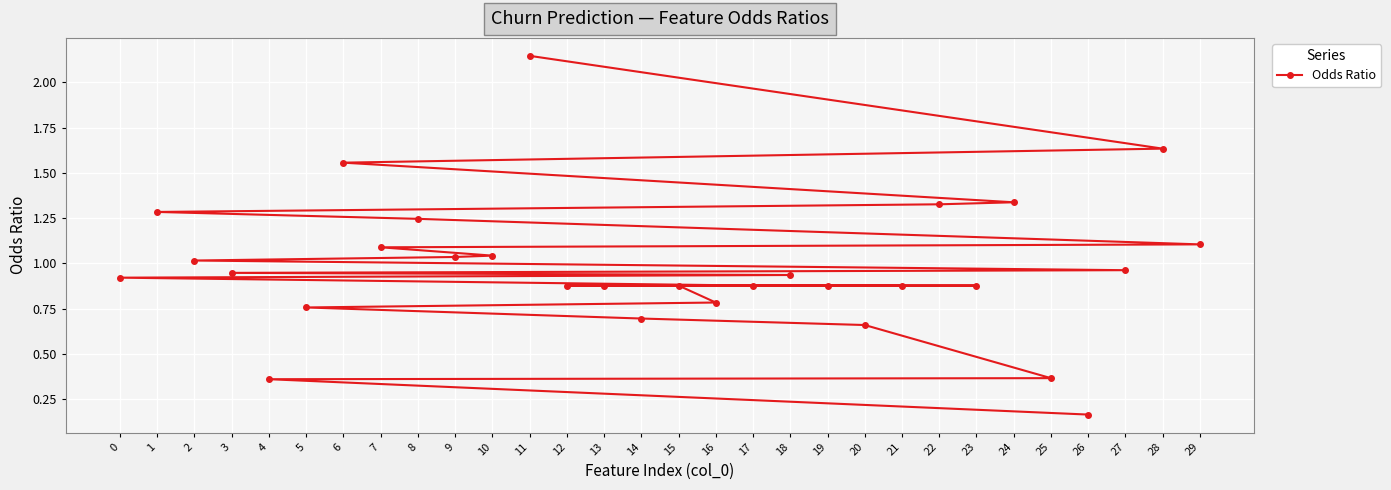

Which has a higher value, 14 or 18?

18